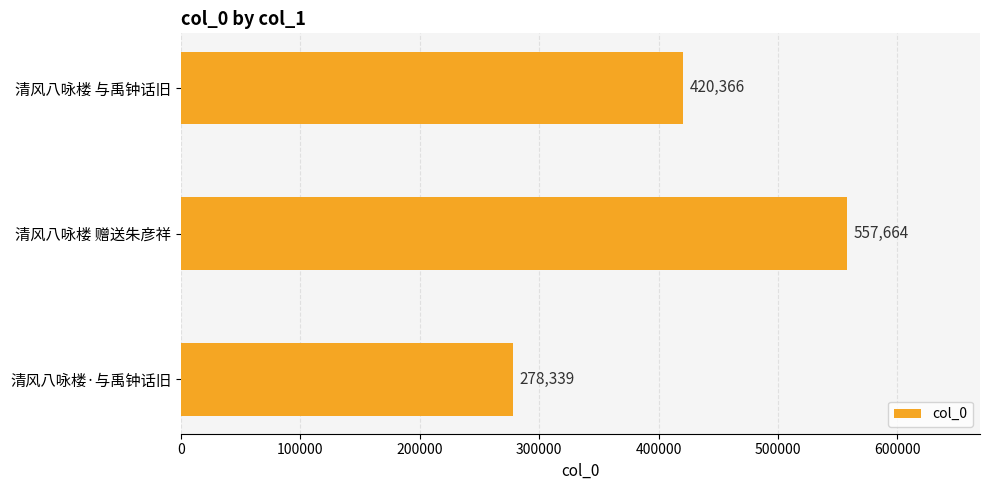

The value at 清风八咏楼 赠送朱彦祥 is 557664. True or false?

True